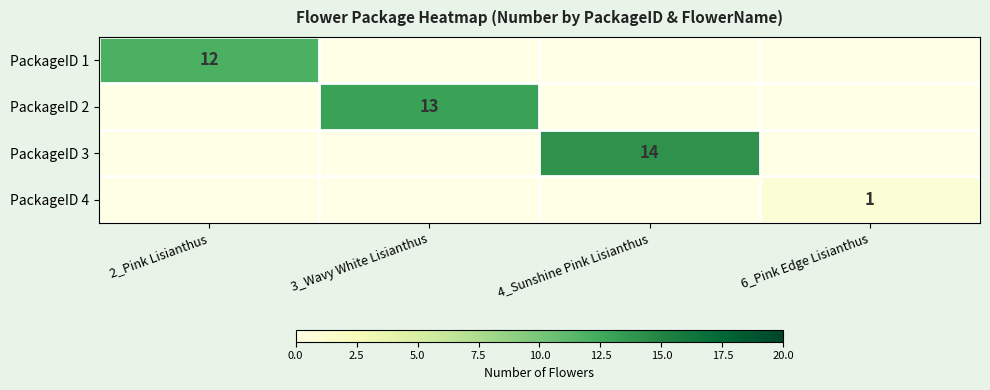

Is it true that PackageID 3 equals 23 at 4_Sunshine Pink Lisianthus?

False